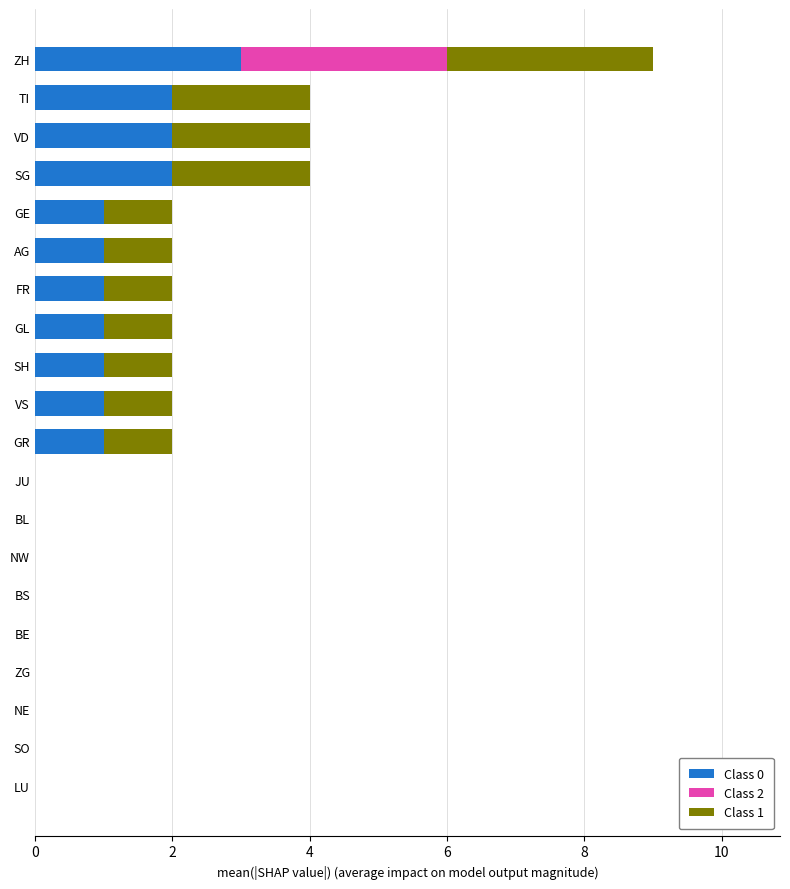

What is the average value of the Class 0 series?

1